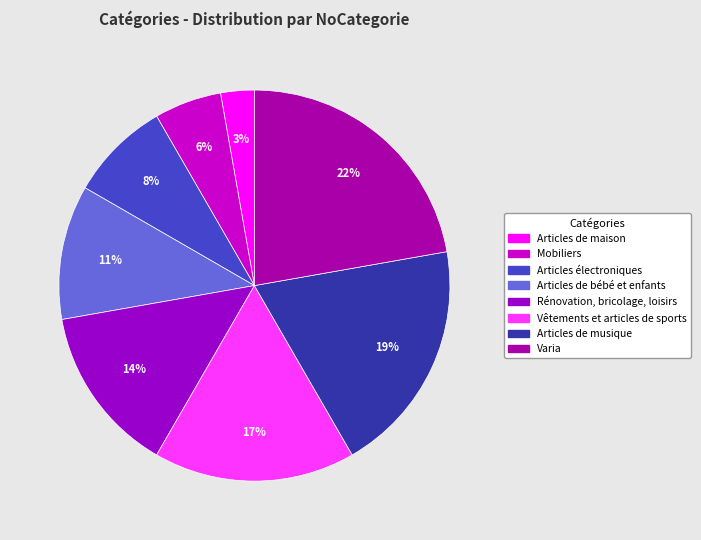

True or false: Articles de bébé et enfants accounts for 1% of the total.

False